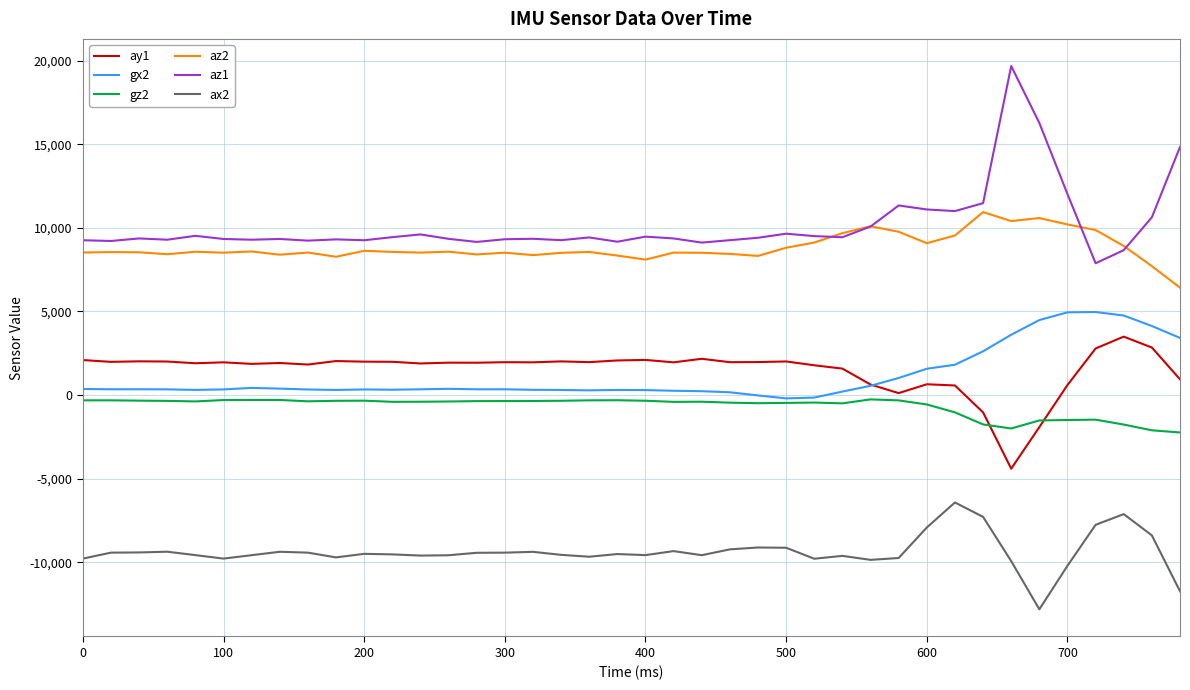

Which series has the widest spread of values?

az1